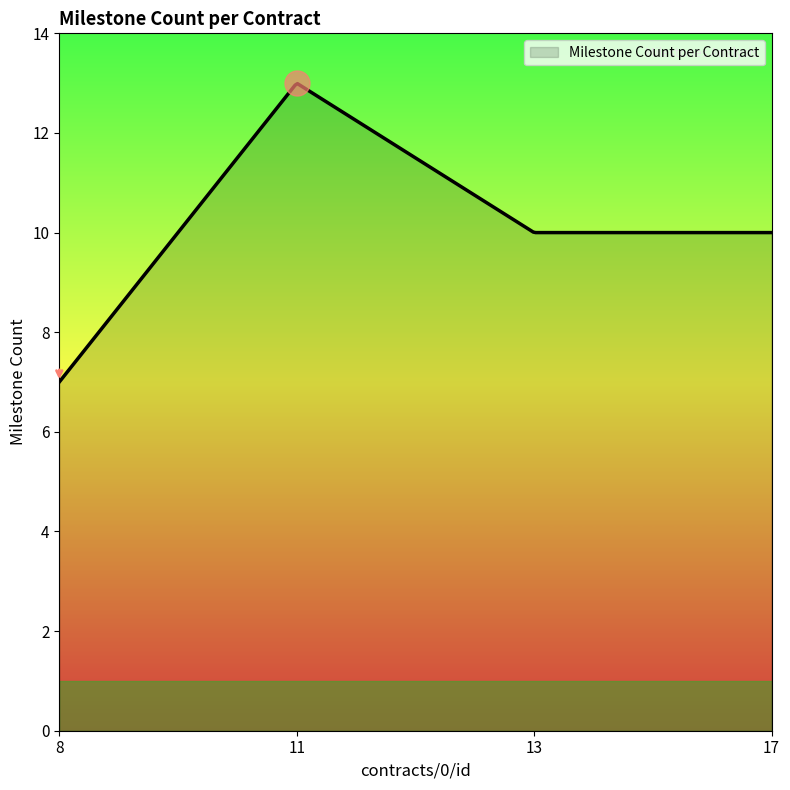

What is the smallest value displayed?

7.0